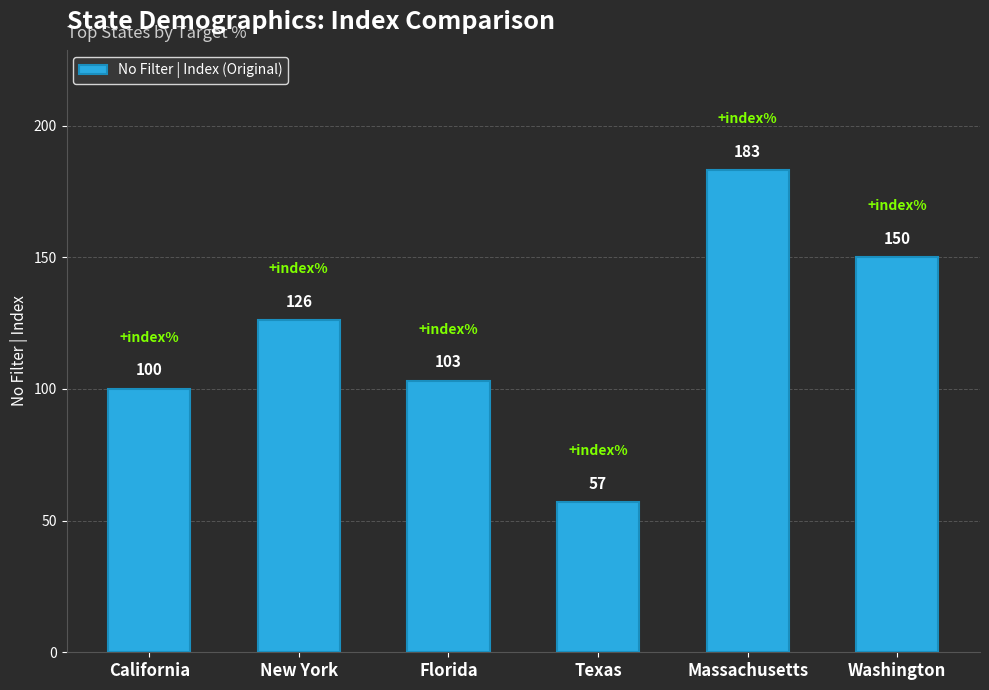

What is the difference between the values at Florida and New York?

23